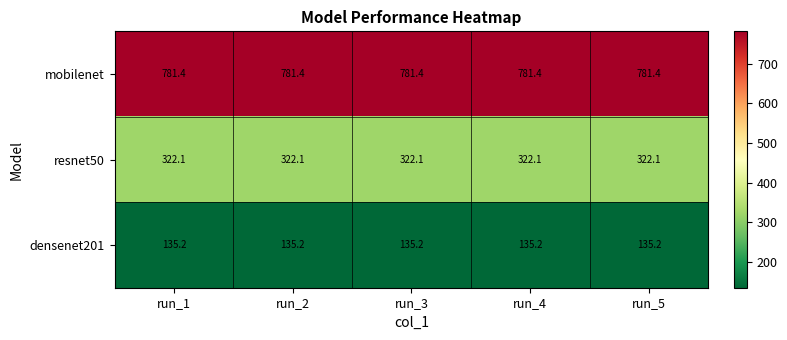

What is the maximum value for densenet201?

135.2